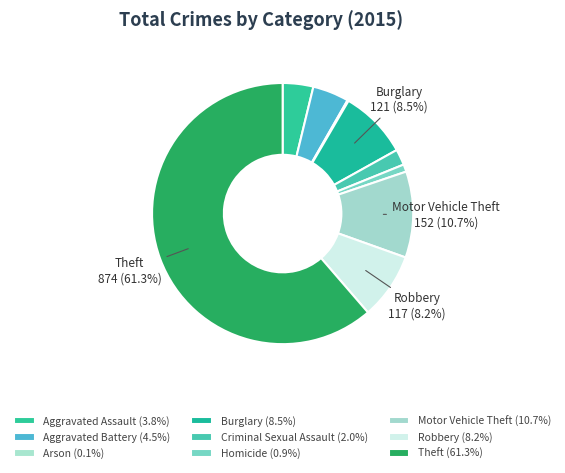

Is Theft the majority of the pie?

Yes